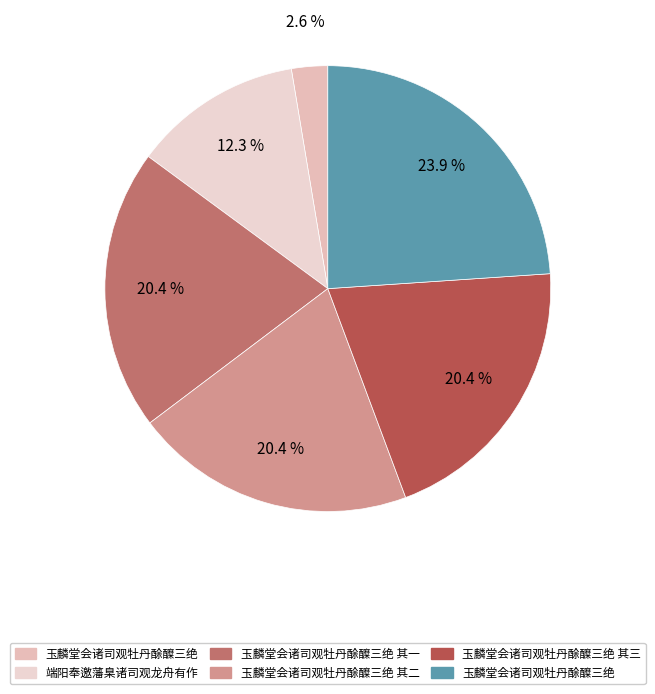

Does any single category account for the majority?

No